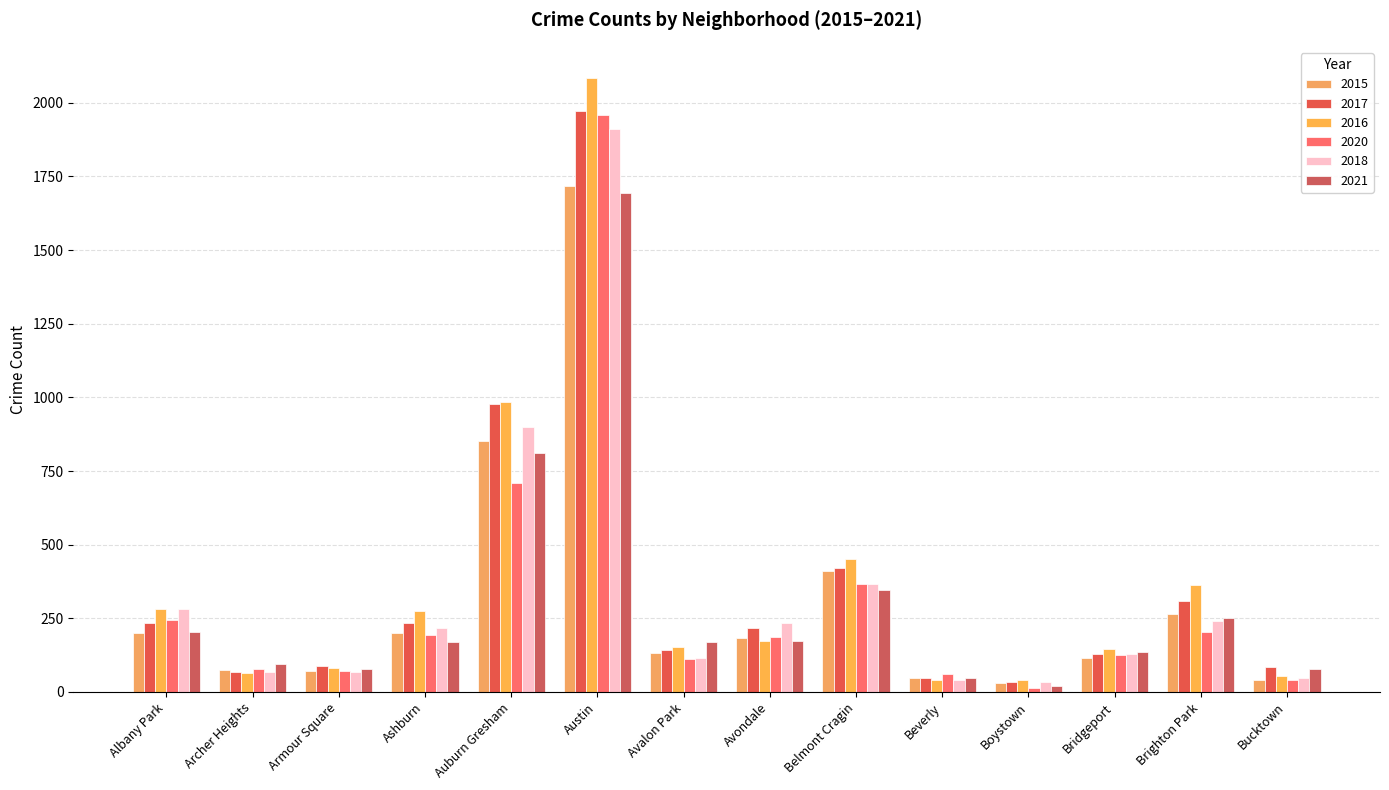

What is the label of the 1st bar from the right?

Bucktown